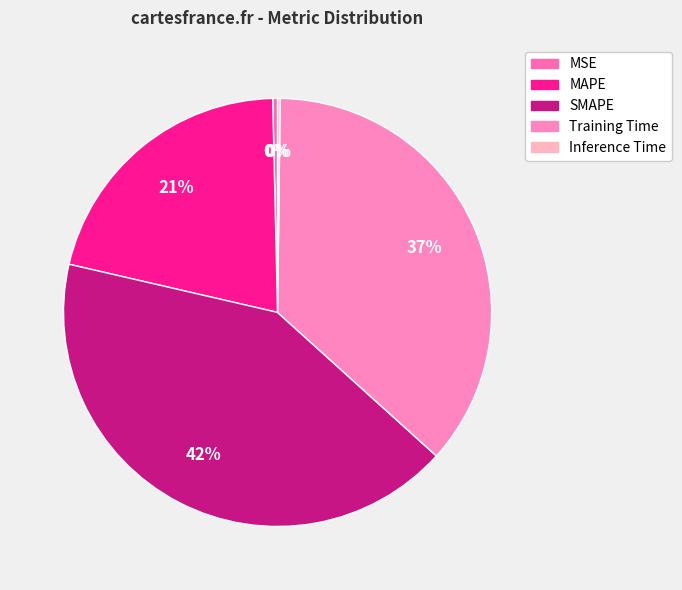

What percentage do Inference Time and SMAPE together represent?

42.1%